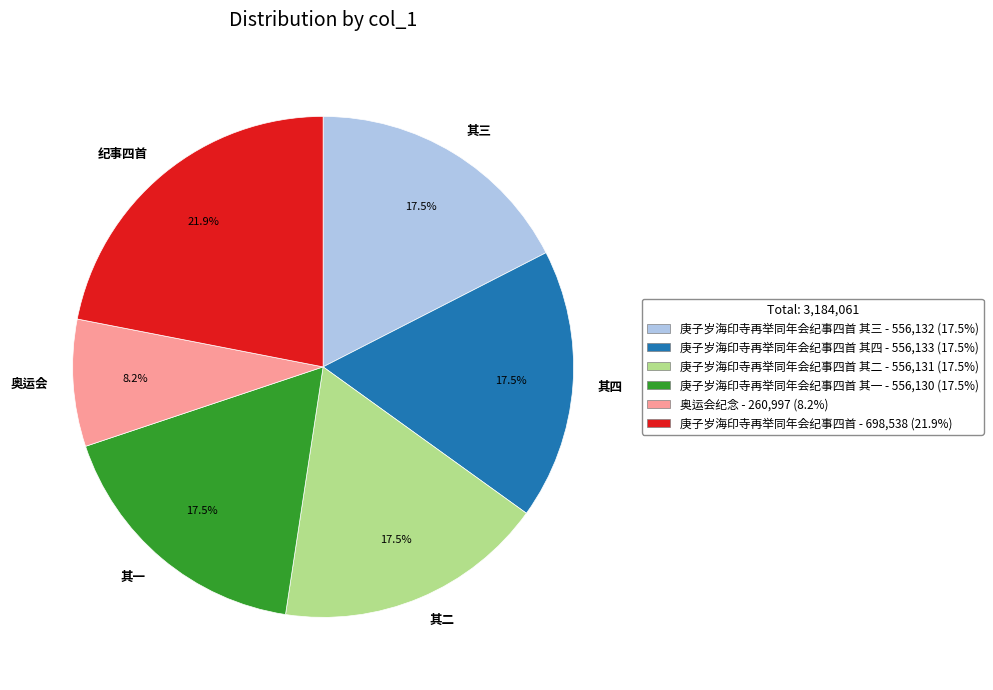

Between 奥运会 and 其一, which is larger?

其一